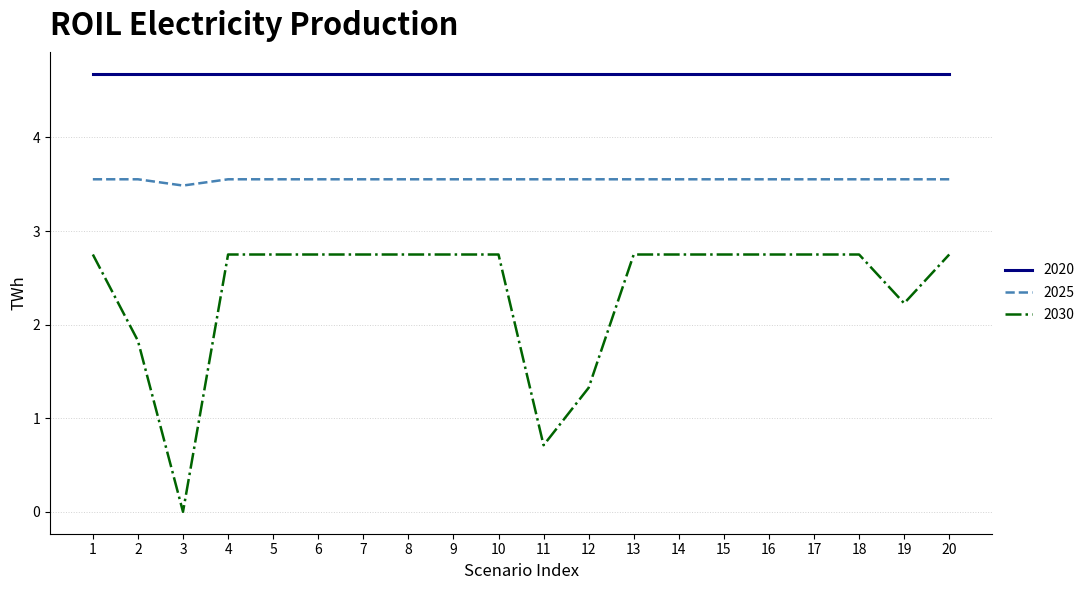

Is the value of 2030 at 10 greater than the value of 2020 at 16?

No